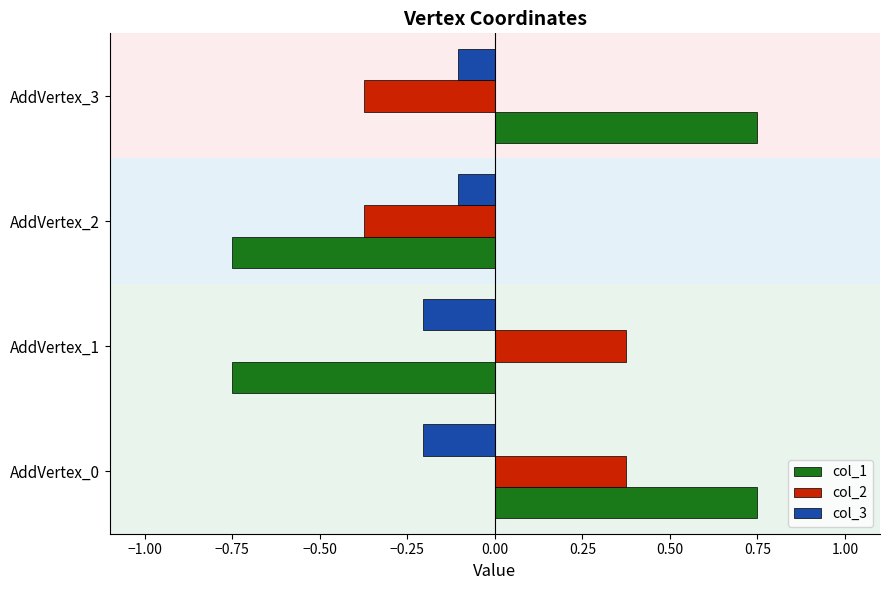

At AddVertex_3, list the series in order from largest to smallest.

col_1, col_3, col_2